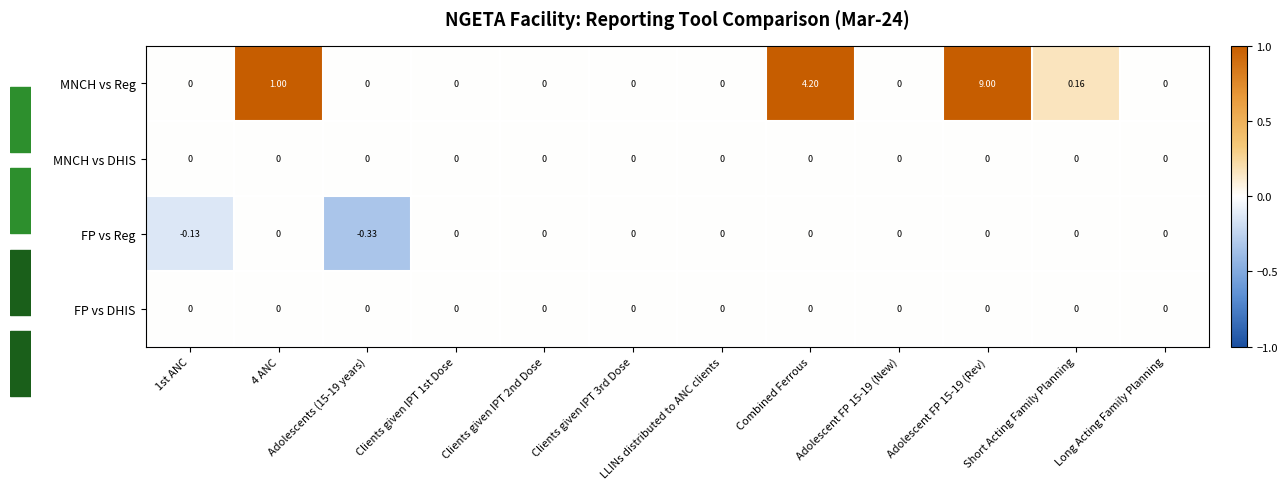

Which series has the largest total across all categories?

MNCH vs Reg